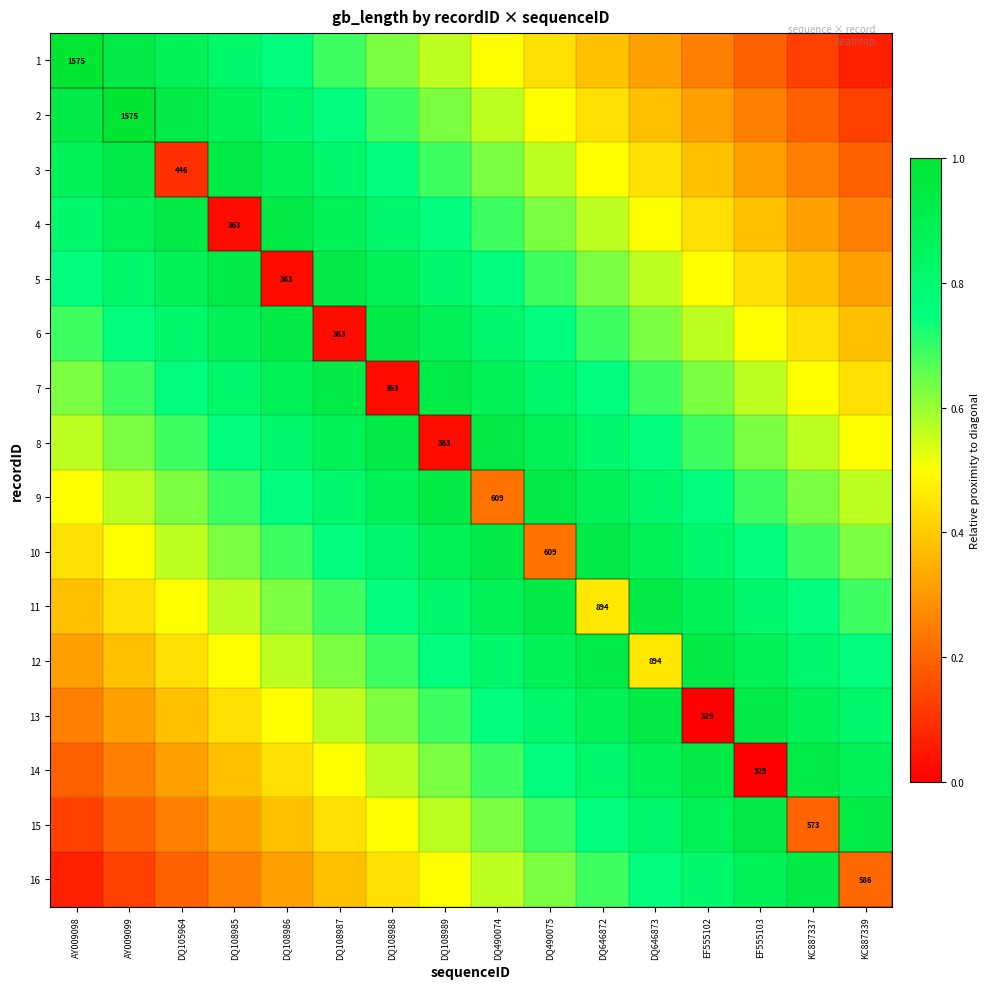

What is the greatest value displayed?

1.0